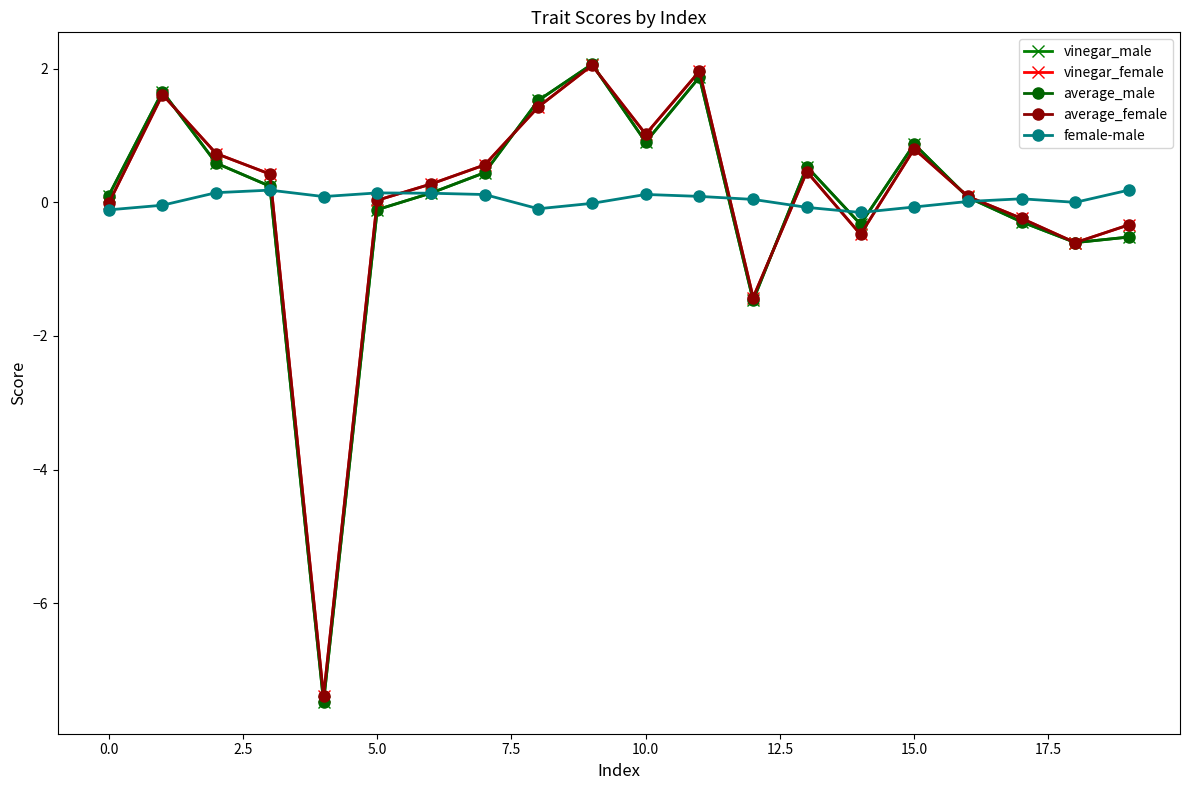

In vinegar_female, how many points are higher than both neighbors (excluding endpoints)?

5